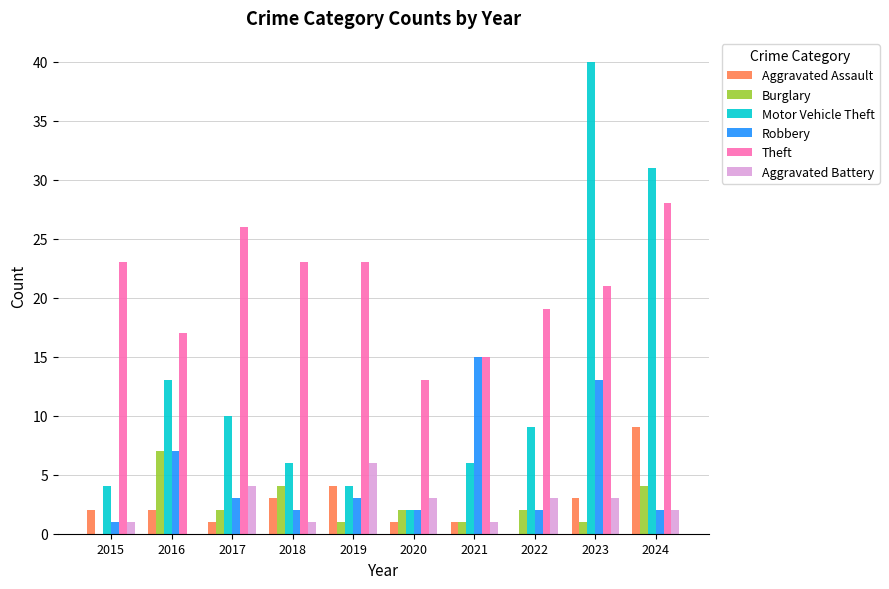

Reading right to left, transcribe all the data shown in this chart.

Aggravated Assault: 2024=9	2023=3	2022=0	2021=1	2020=1	2019=4	2018=3	2017=1	2016=2	2015=2
Burglary: 2024=4	2023=1	2022=2	2021=1	2020=2	2019=1	2018=4	2017=2	2016=7	2015=0
Motor Vehicle Theft: 2024=31	2023=40	2022=9	2021=6	2020=2	2019=4	2018=6	2017=10	2016=13	2015=4
Robbery: 2024=2	2023=13	2022=2	2021=15	2020=2	2019=3	2018=2	2017=3	2016=7	2015=1
Theft: 2024=28	2023=21	2022=19	2021=15	2020=13	2019=23	2018=23	2017=26	2016=17	2015=23
Aggravated Battery: 2024=2	2023=3	2022=3	2021=1	2020=3	2019=6	2018=1	2017=4	2016=0	2015=1